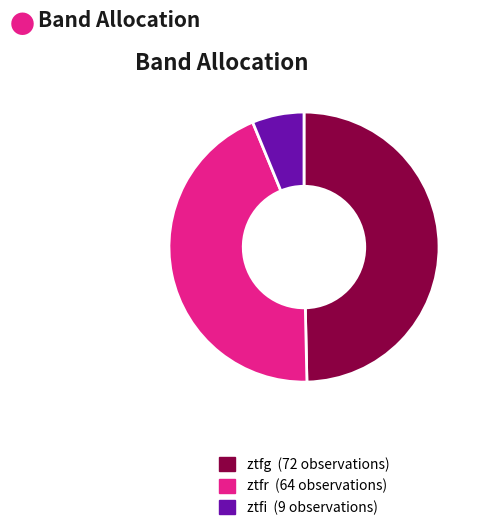

Do ztfr and ztfi together represent more than half of the pie?

Yes